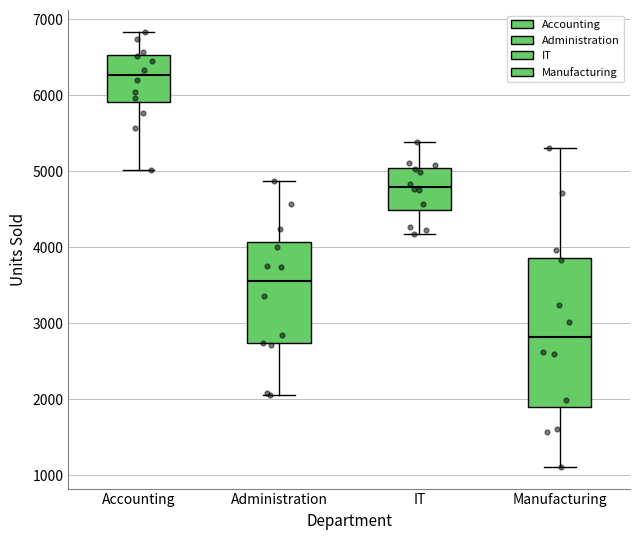

Reading left to right, transcribe this box plot: for each box, give where its median line is, the range the box spans, and where its two whiskers end, as read against the y-axis. The values are not printed on the chart, so give them approximately, as read against the axis.

Accounting: median 6300, box 5900 to 6500, whiskers 5000 to 6800
Administration: median 3500, box 2700 to 4100, whiskers 2000 to 4900
IT: median 4800, box 4500 to 5000, whiskers 4200 to 5400
Manufacturing: median 2800, box 1900 to 3900, whiskers 1100 to 5300